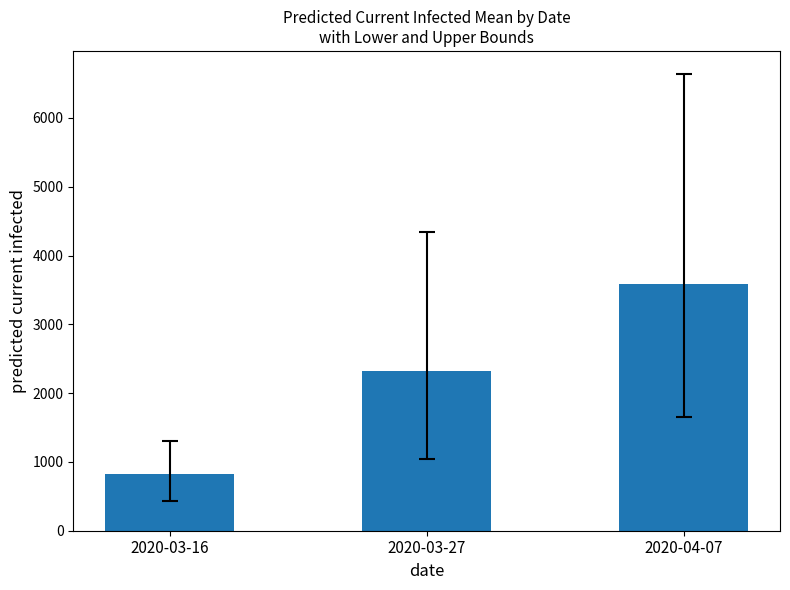

What is the difference between the values at 2020-03-16 and 2020-04-07?

2767